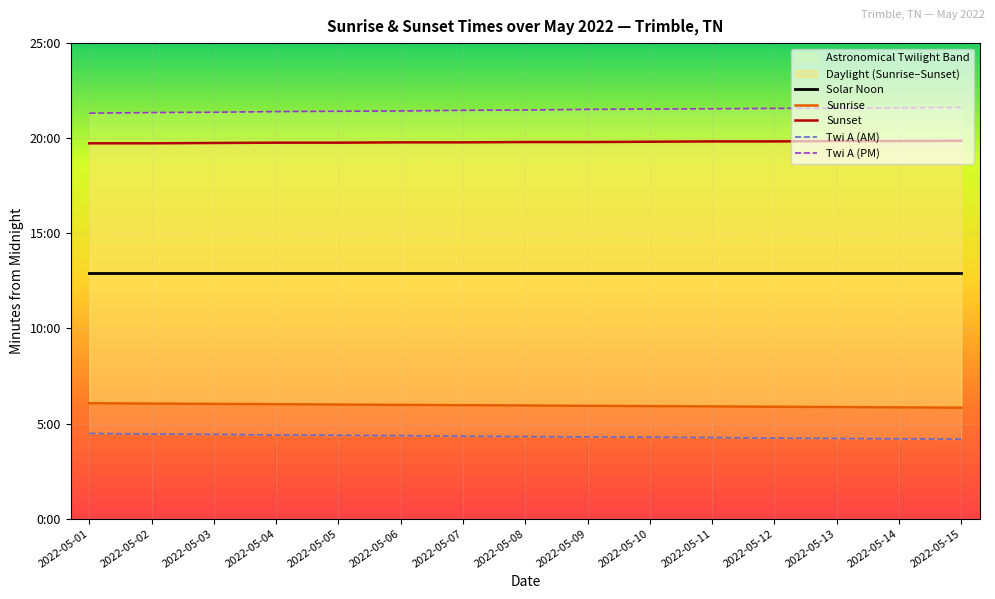

How many values in the Twi A (AM) series are below 259?

7